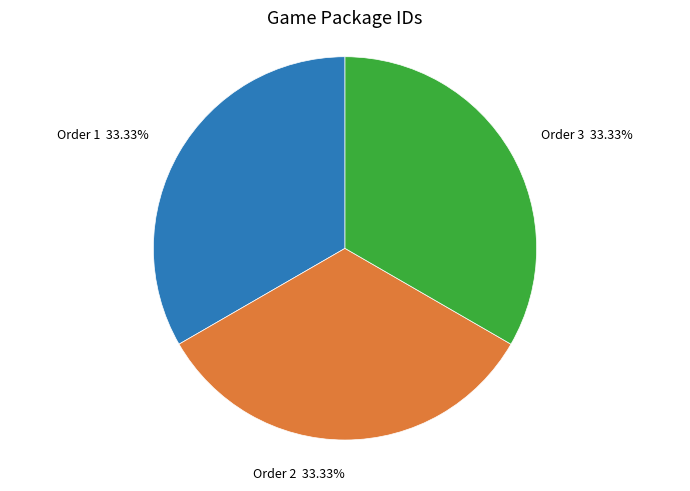

Do Order 2 33.33% and Order 1 33.33% together represent more than half of the pie?

Yes